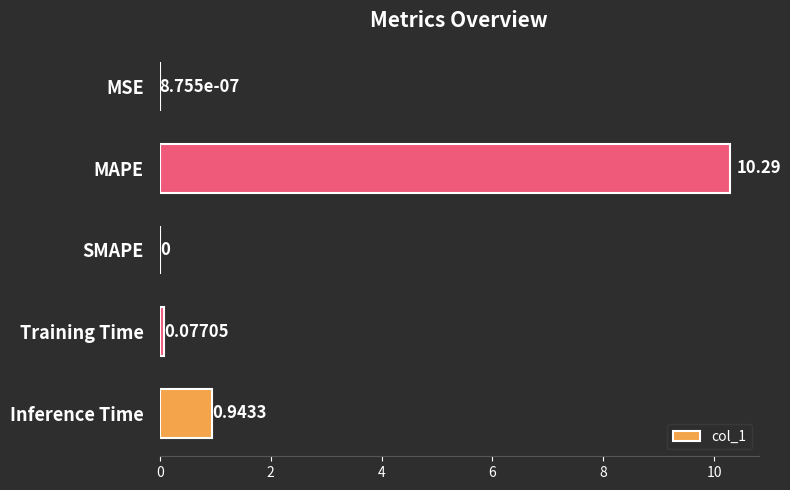

What is the sum of all values?

11.3